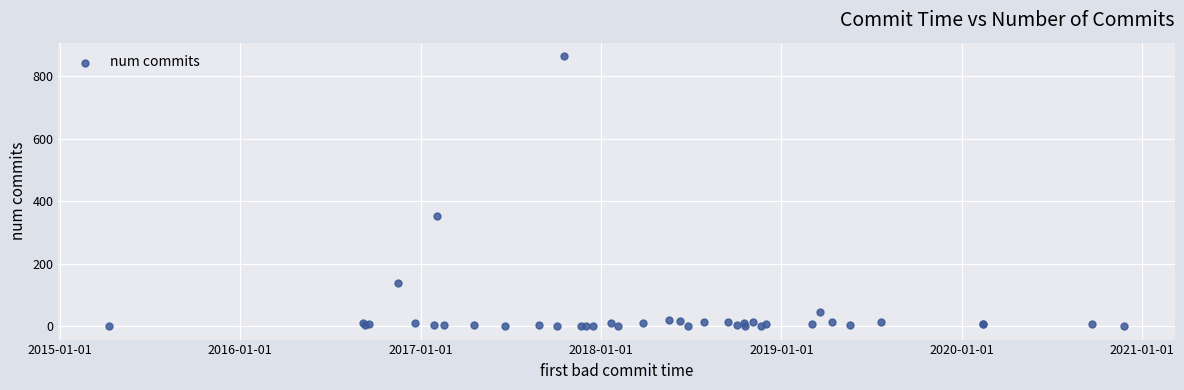

What Y value in the scatter plot is closest to 433?

352